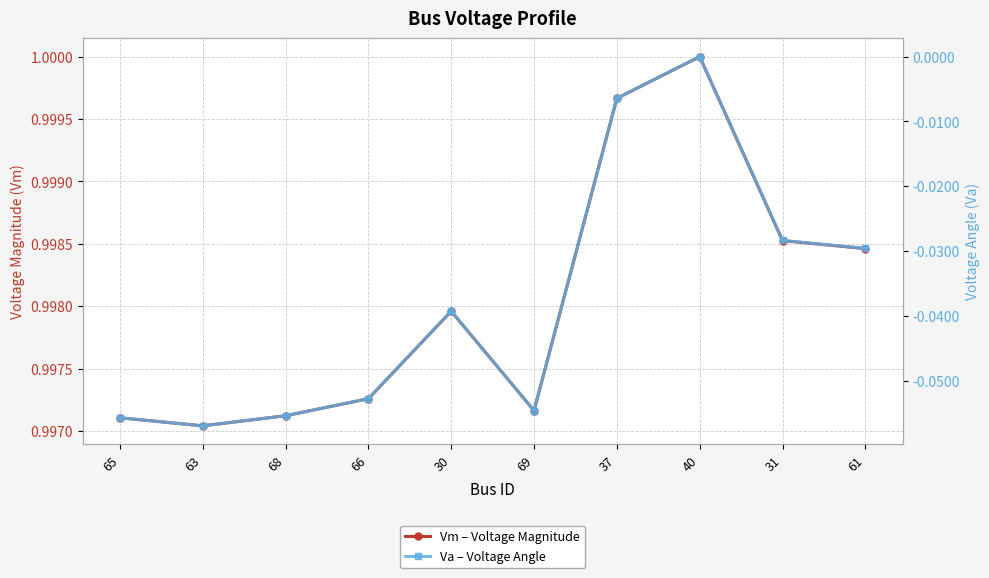

Does the chart display data point markers on the line(s)?

Yes